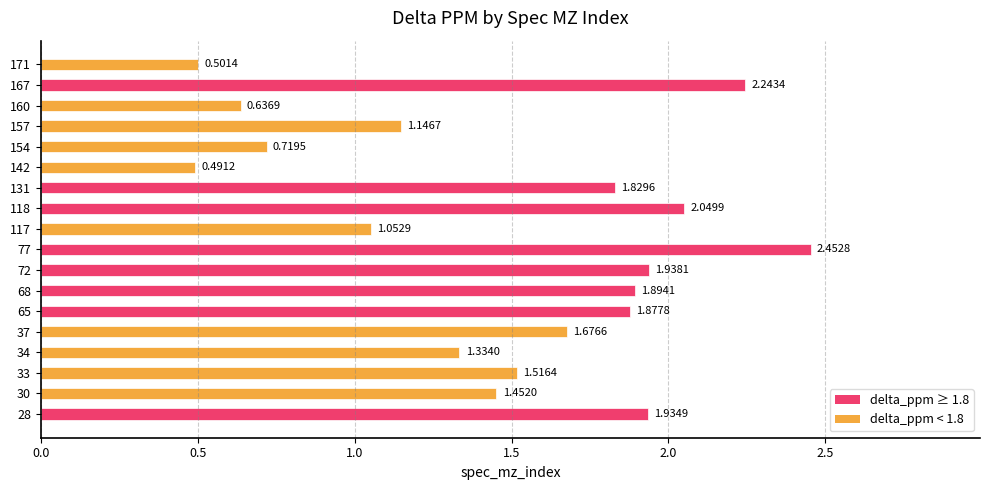

What is the change in value from 30 to 65?

+0.4